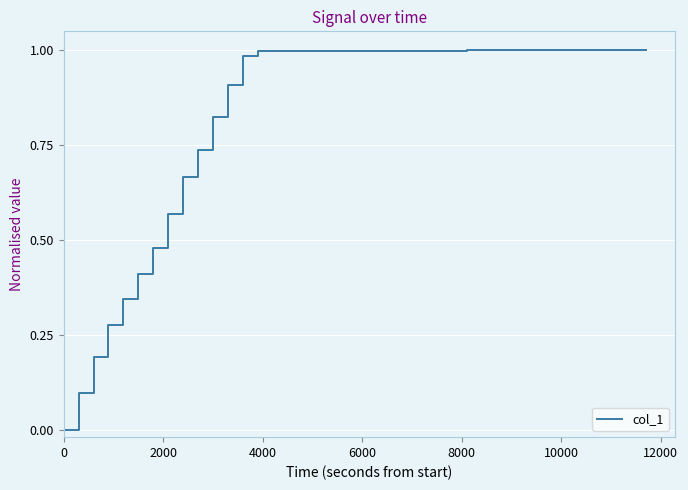

Reading right to left, transcribe all the data shown in this chart.

1.0	1.0	1.0	1.0	1.0	1.0	1.0	1.0	1.0	1.0	1.0	1.0	1.0	1.0	1.0	1.0	1.0	1.0	1.0	1.0	1.0	1.0	1.0	1.0	1.0	1.0	1.0	1.0	0.9	0.8	0.7	0.7	0.6	0.5	0.4	0.3	0.3	0.2	0.1	0.0